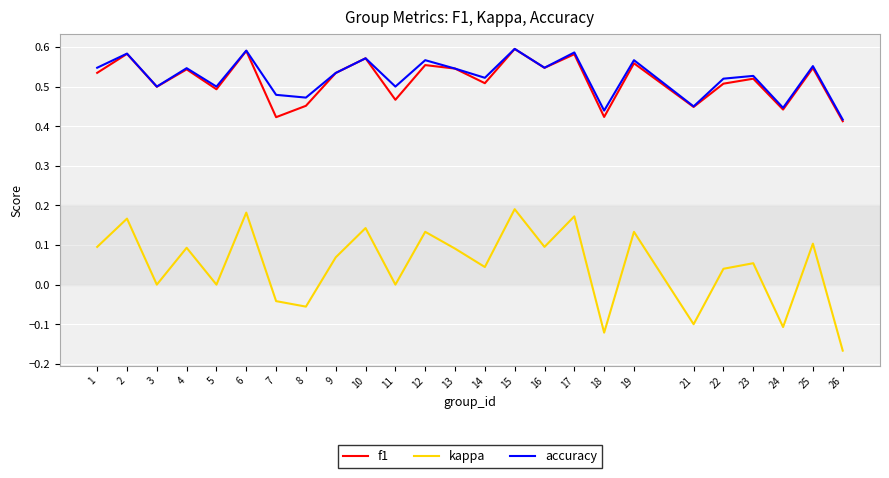

At which category does kappa reach its first local peak?

2